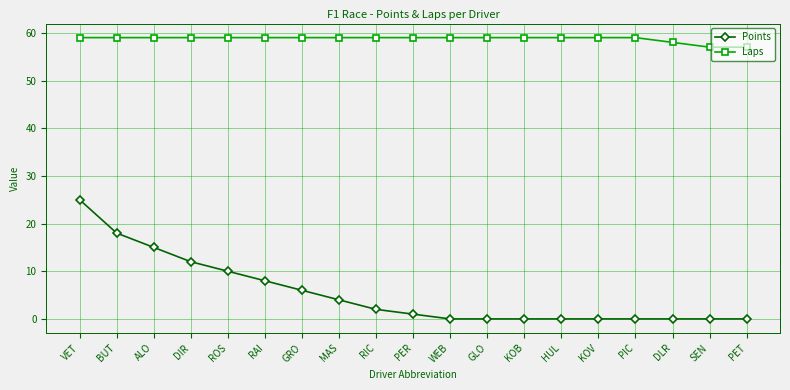

What is the value of the Laps point at the 4th from the left?

59